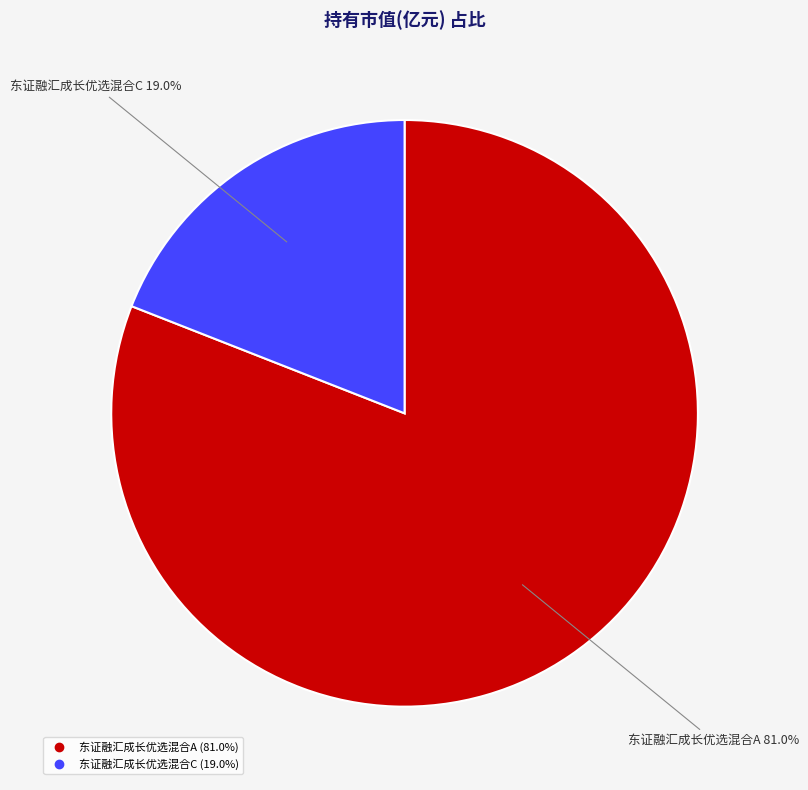

Count the number of slices in the pie.

2